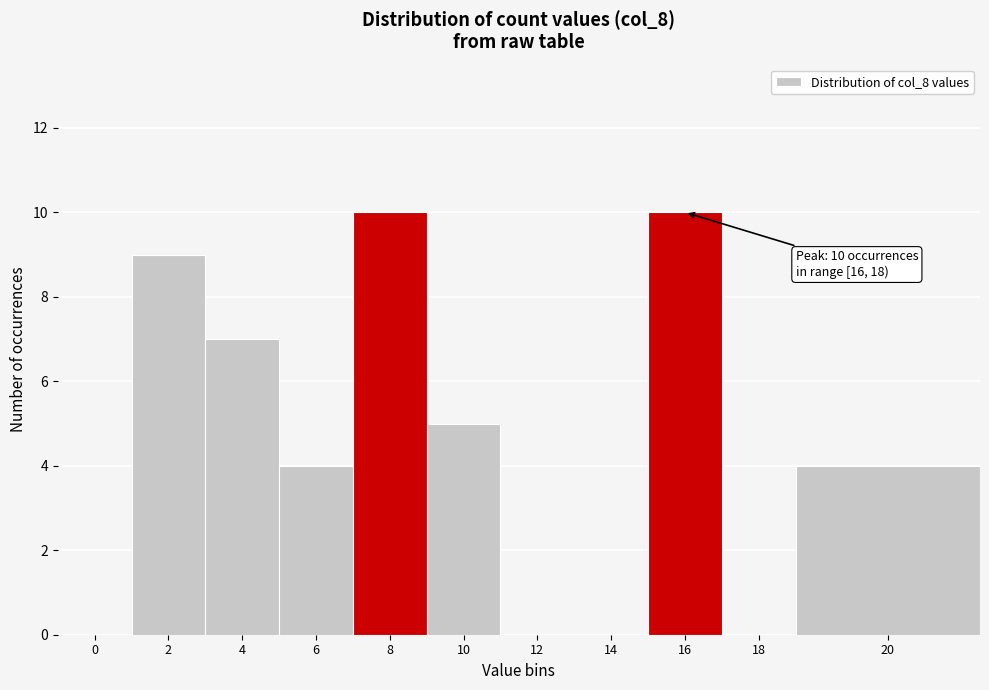

Reading left to right, extract all data points from this chart.

0=0	2=9	4=7	6=4	8=10	10=5	12=0	14=0	16=10	18=0	20=4